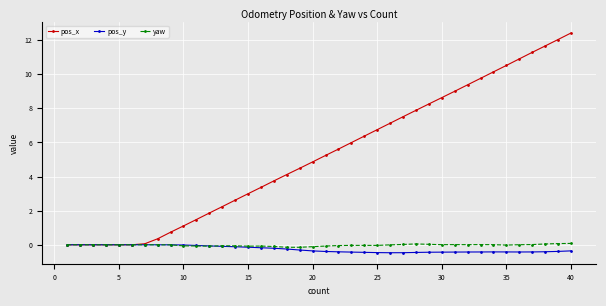

How many data points in pos_x are less than 5?

20